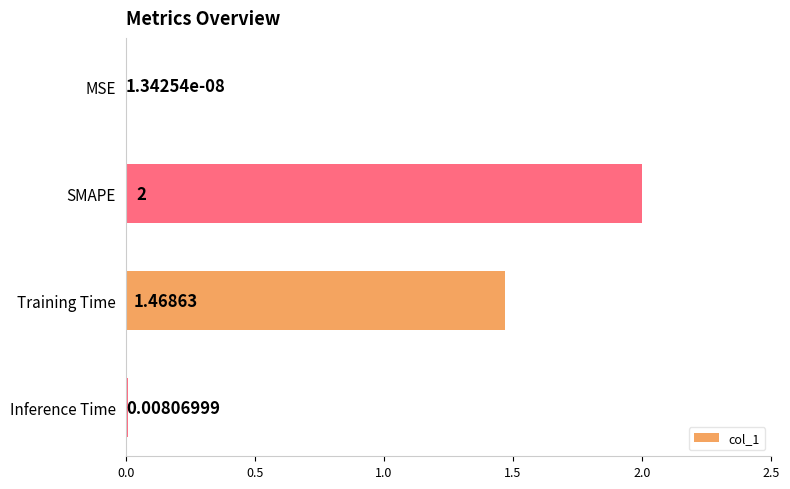

Between SMAPE and MSE, which is larger?

SMAPE